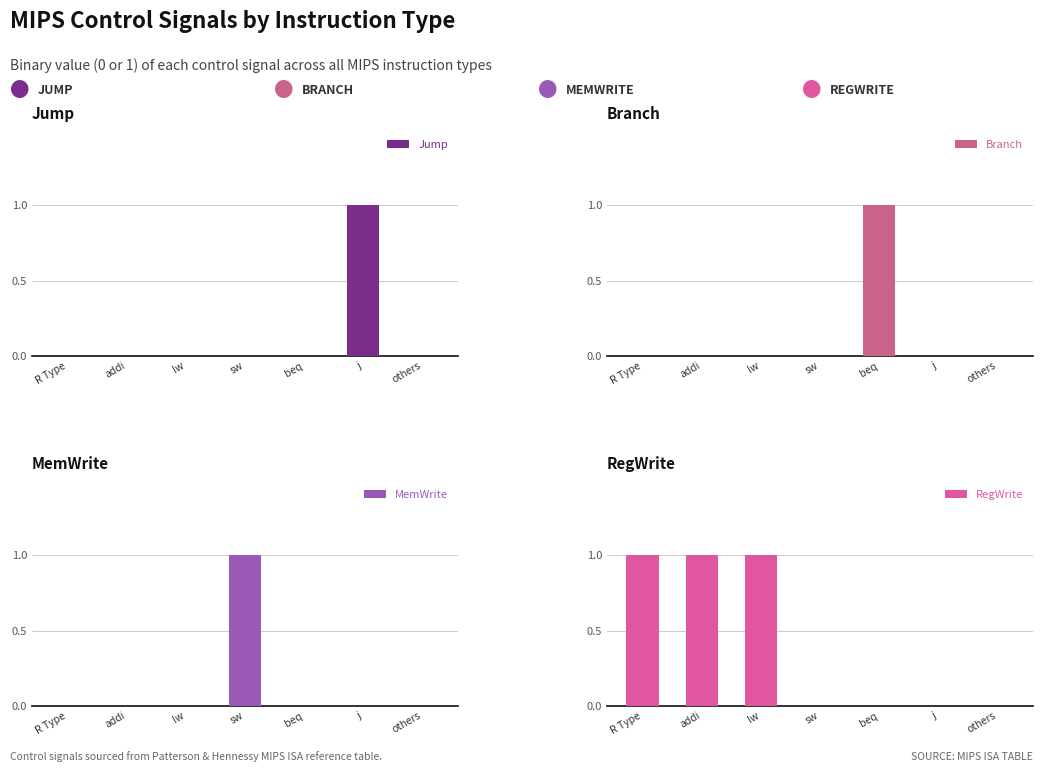

What is the label of the 5th bar from the right?

lw